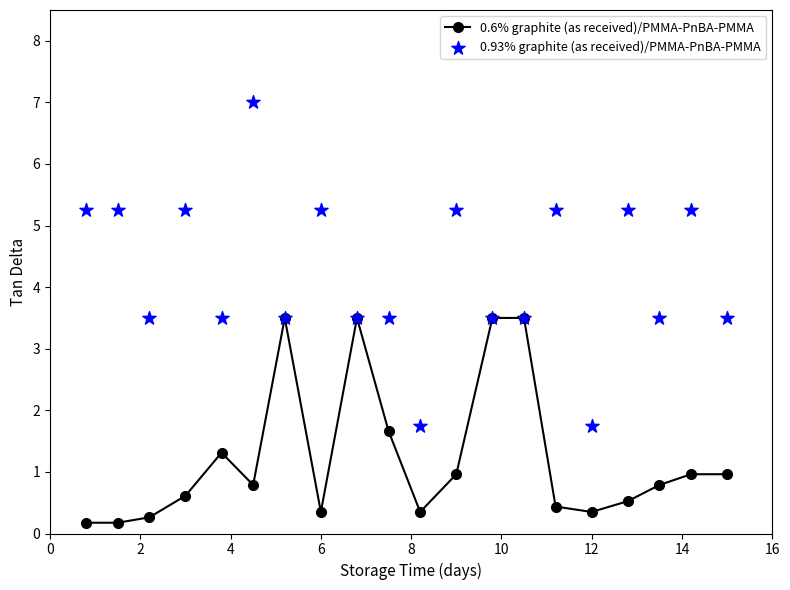

Which series has the largest total across all categories?

0.93% graphite (as received)/PMMA-PnBA-PMMA